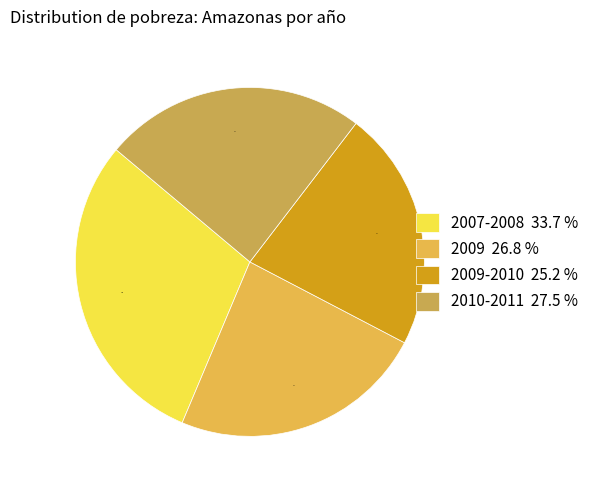

To the nearest percent, what is the average slice percentage?

25%